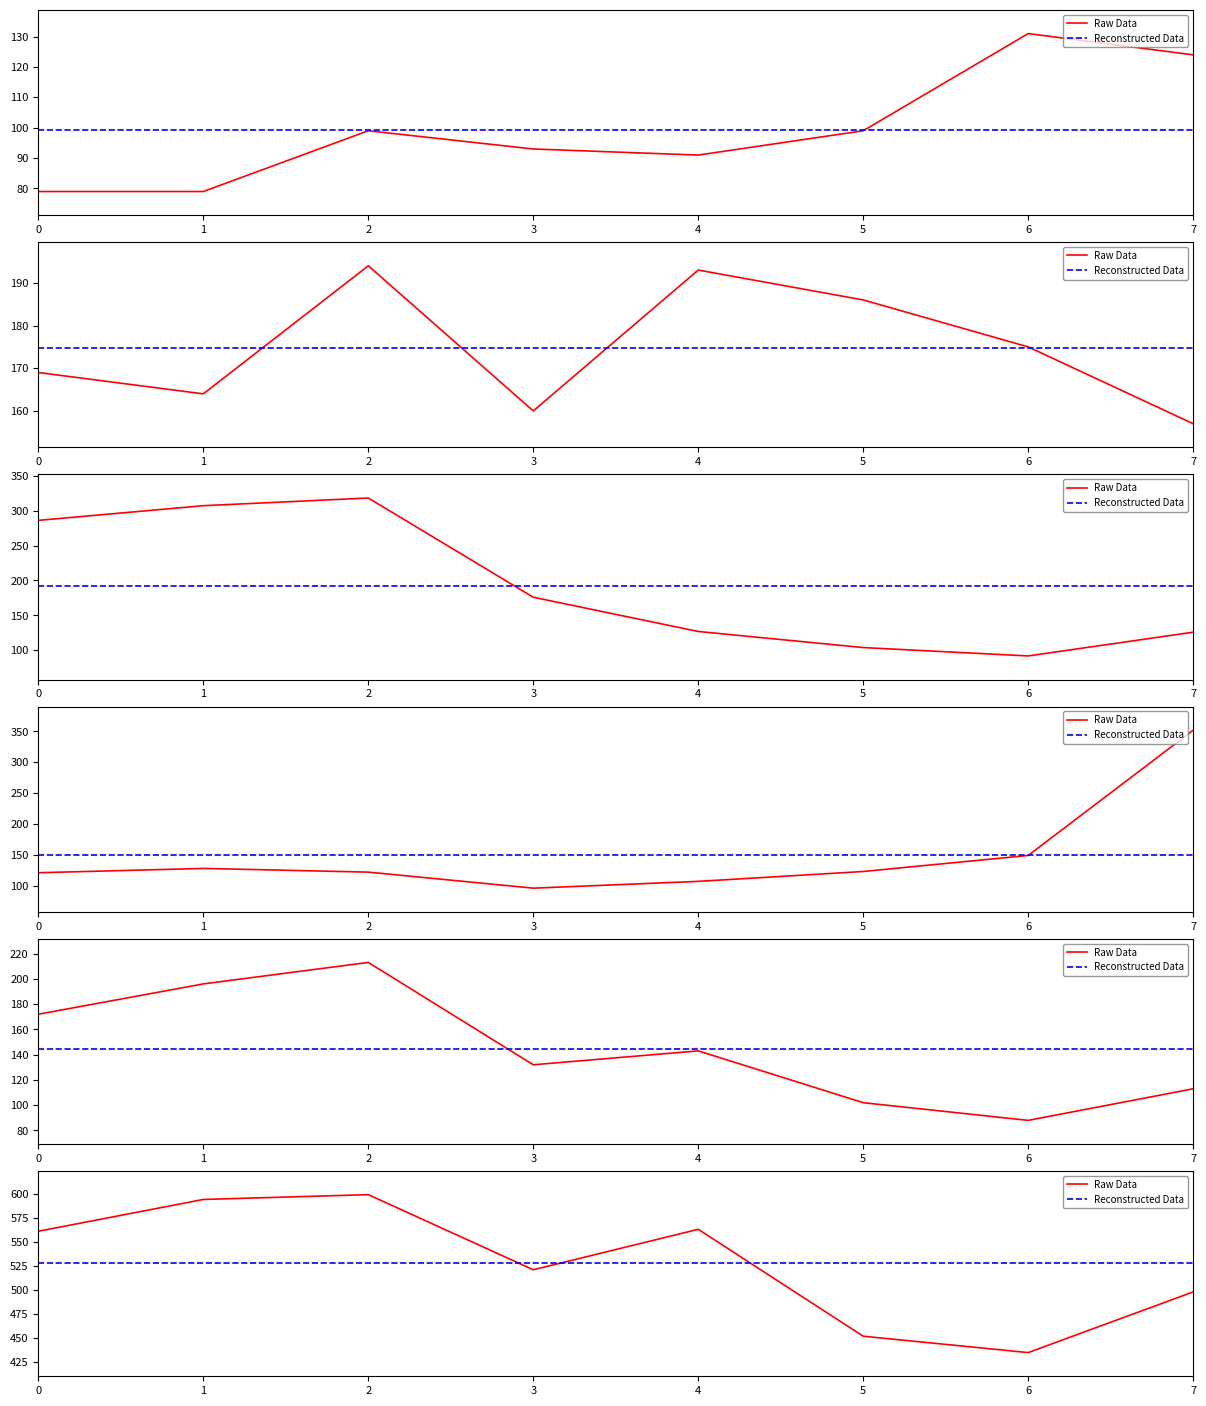

What is the sum of all Raw Data values?

4223.0